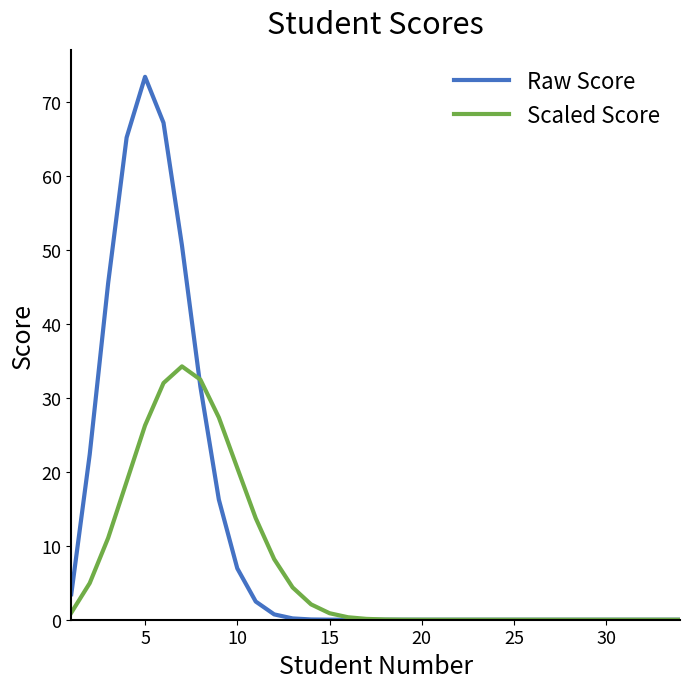

In Scaled Score, how many points are higher than both neighbors (excluding endpoints)?

1